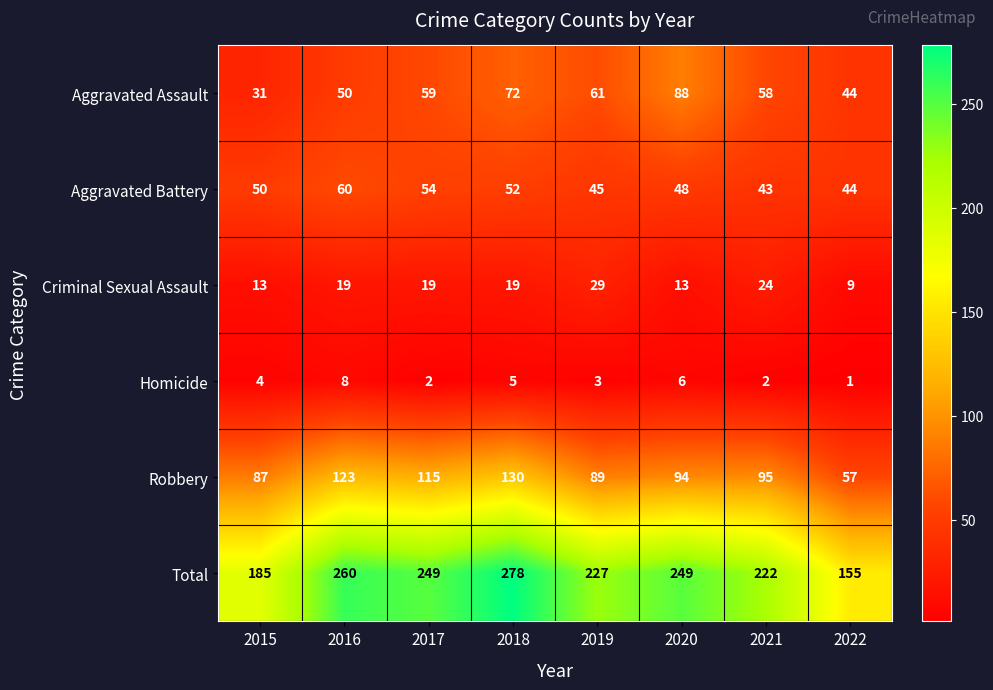

What is the sum of all Homicide values?

31